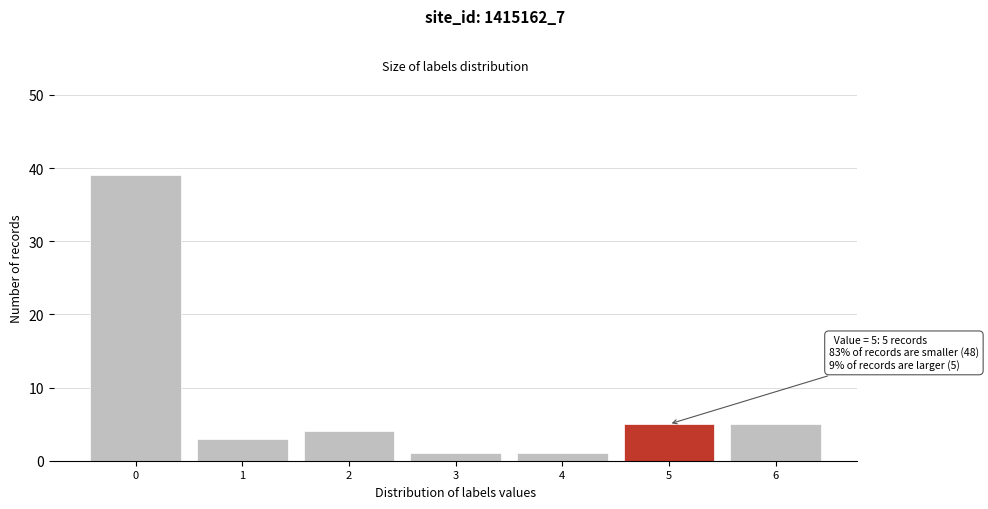

Over which range of the x-axis is the bar tallest?

-0.5 to 0.5